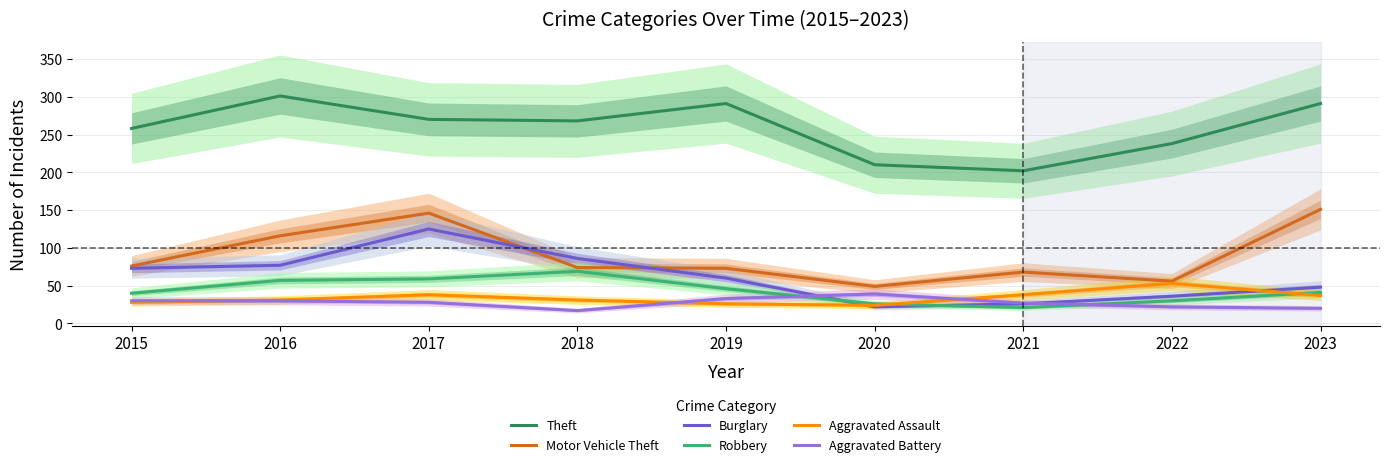

Reading left to right, extract all data points from this chart.

Theft: 258	301	270	268	291	210	202	238	291
Motor Vehicle Theft: 76	116	146	74	73	49	68	56	151
Burglary: 73	77	125	86	60	22	26	36	48
Robbery: 40	57	59	69	46	26	21	30	41
Aggravated Assault: 28	31	38	31	26	24	38	53	37
Aggravated Battery: 30	30	28	17	33	39	27	22	20